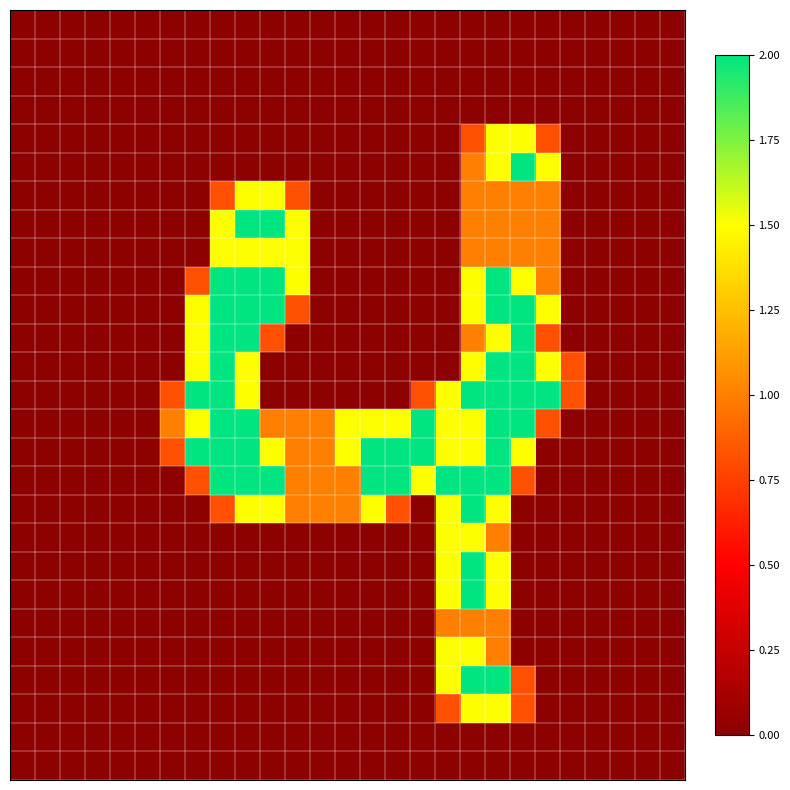

Which category has the highest value across all series?

20